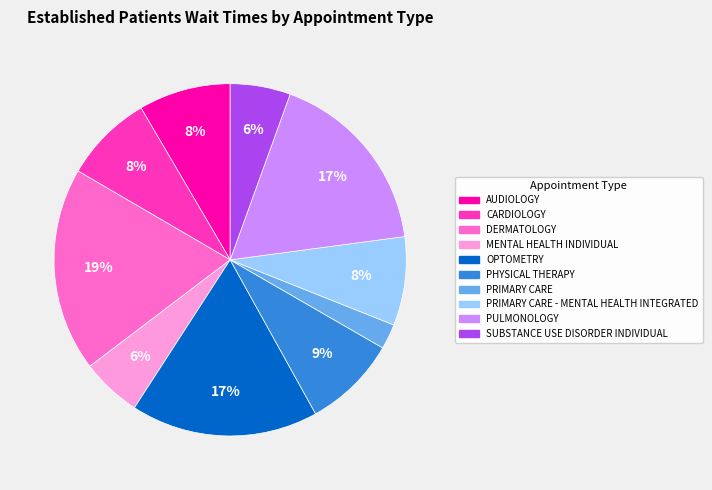

Count the number of slices in the pie.

10